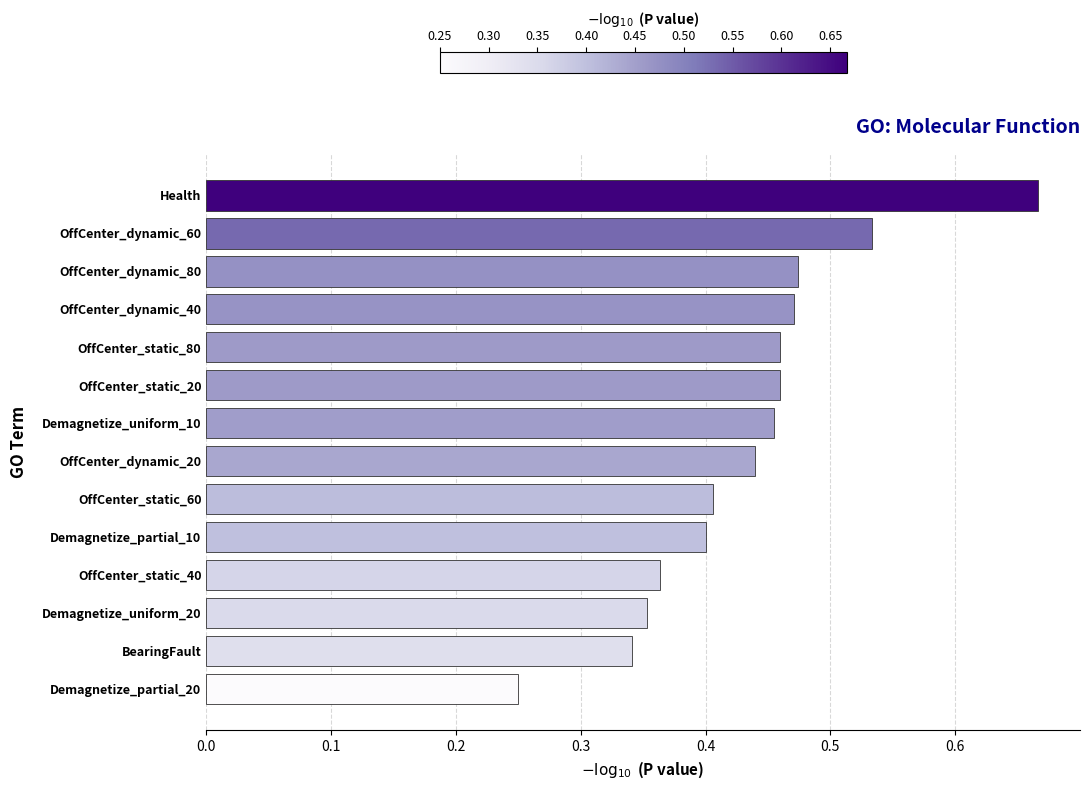

What is the sum of all values?

6.1